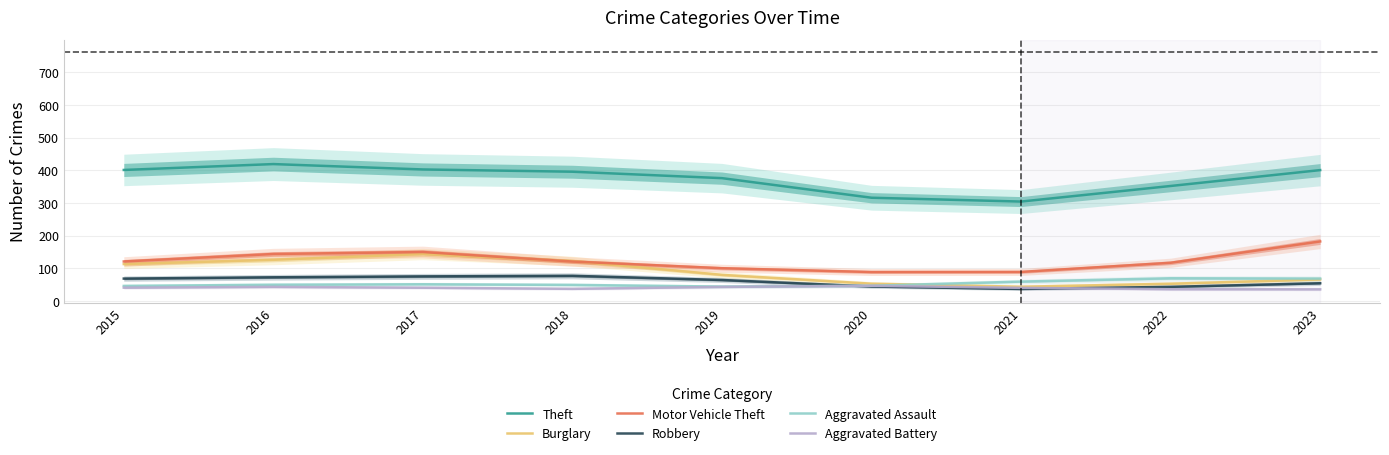

List the series in order of their peak value, lowest first.

Aggravated Battery, Aggravated Assault, Robbery, Burglary, Motor Vehicle Theft, Theft